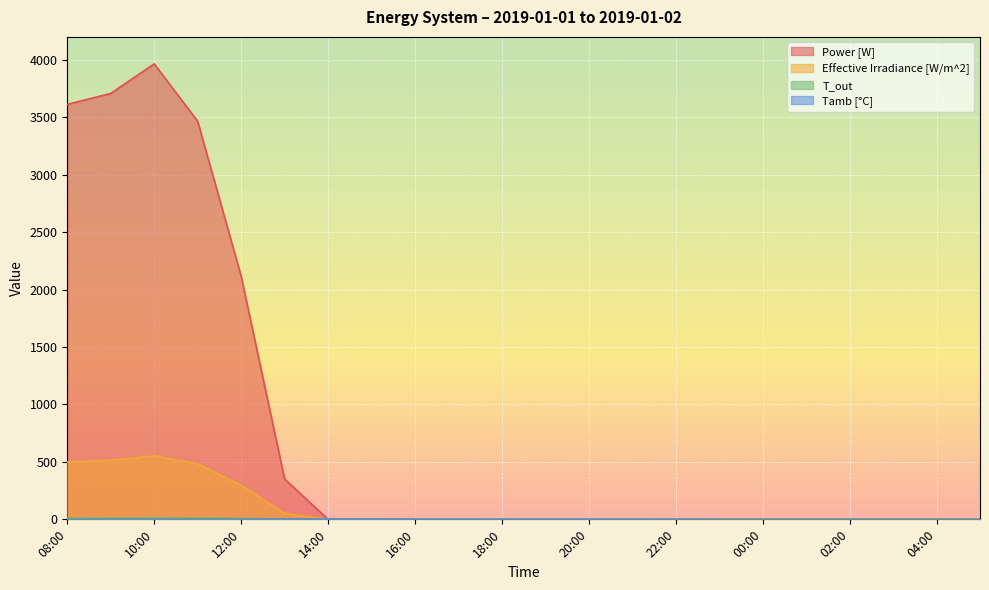

How many interior local peaks does the Power [W] series have?

1